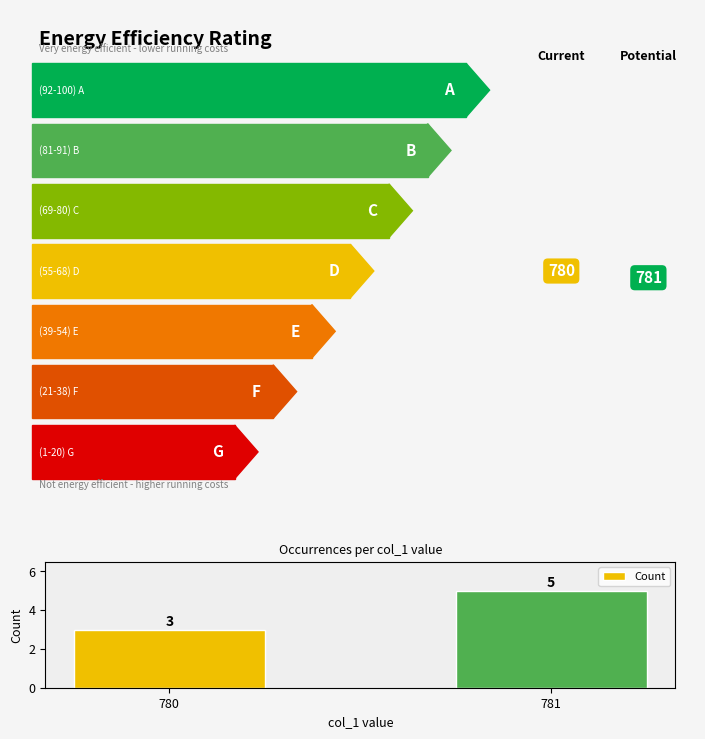

What is the value of the 2nd bar from the left?

5